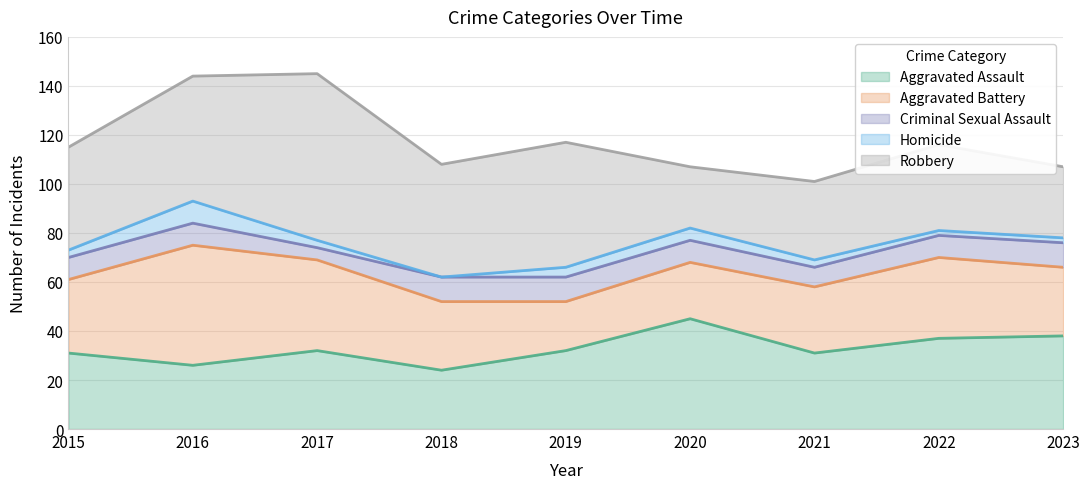

Reading right to left, what are all the values shown in this chart?

Aggravated Assault: 2023=38	2022=37	2021=31	2020=45	2019=32	2018=24	2017=32	2016=26	2015=31
Aggravated Battery: 2023=28	2022=33	2021=27	2020=23	2019=20	2018=28	2017=37	2016=49	2015=30
Criminal Sexual Assault: 2023=10	2022=9	2021=8	2020=9	2019=10	2018=10	2017=5	2016=9	2015=9
Homicide: 2023=2	2022=2	2021=3	2020=5	2019=4	2018=0	2017=3	2016=9	2015=3
Robbery: 2023=29	2022=35	2021=32	2020=25	2019=51	2018=46	2017=68	2016=51	2015=42